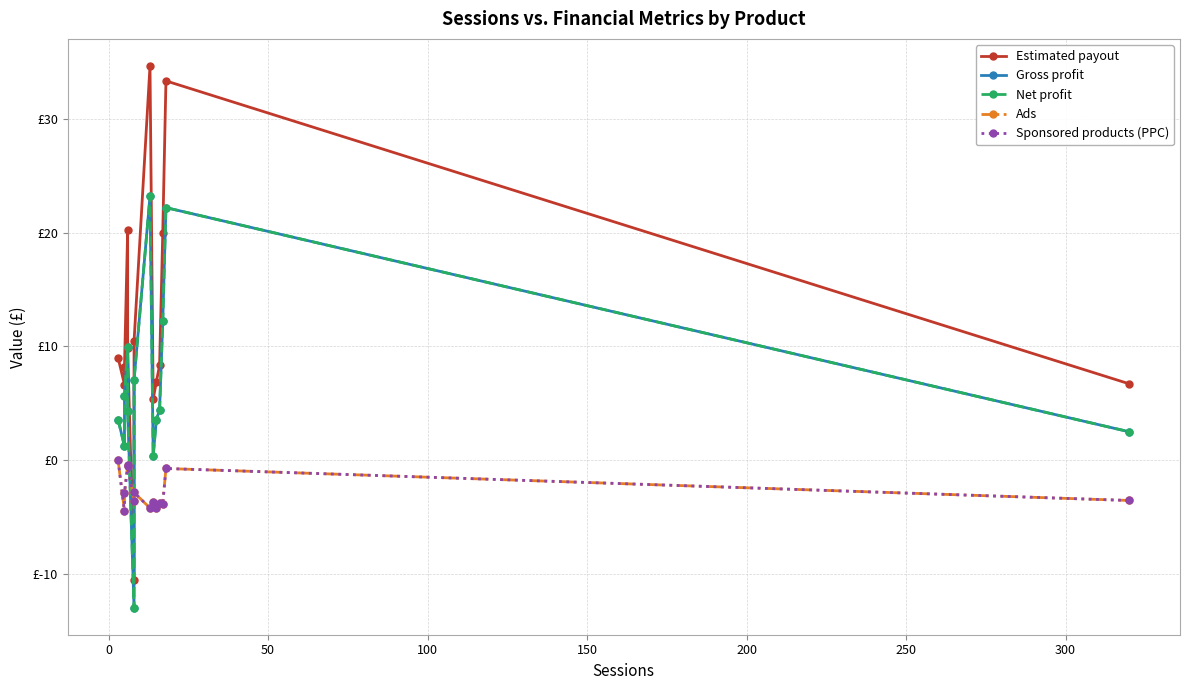

Which series ends up on top after the final intersection of Ads and Estimated payout?

Estimated payout